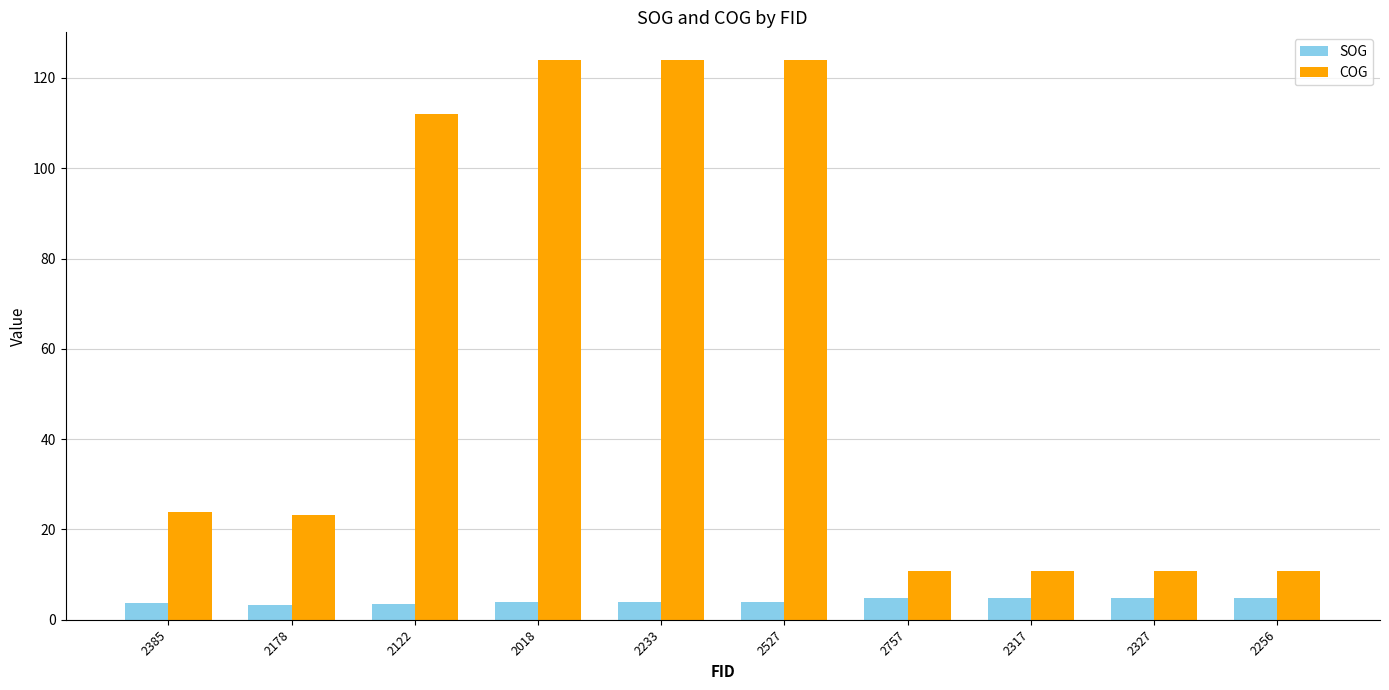

How many bars are there in total?

20